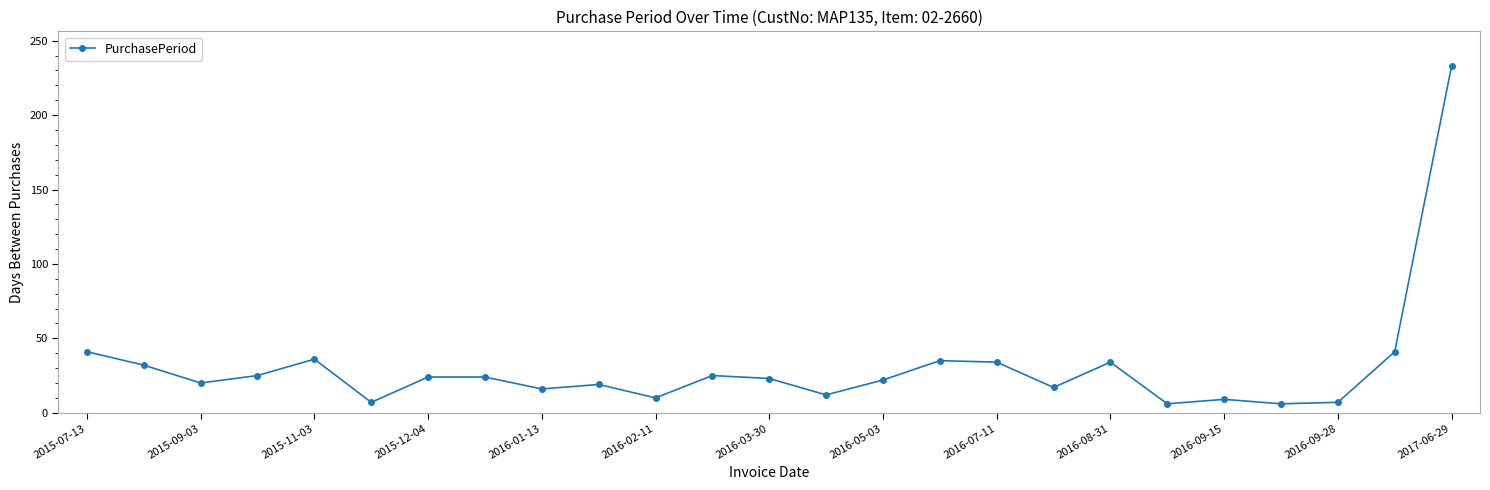

Count the number of categories in the chart.

25